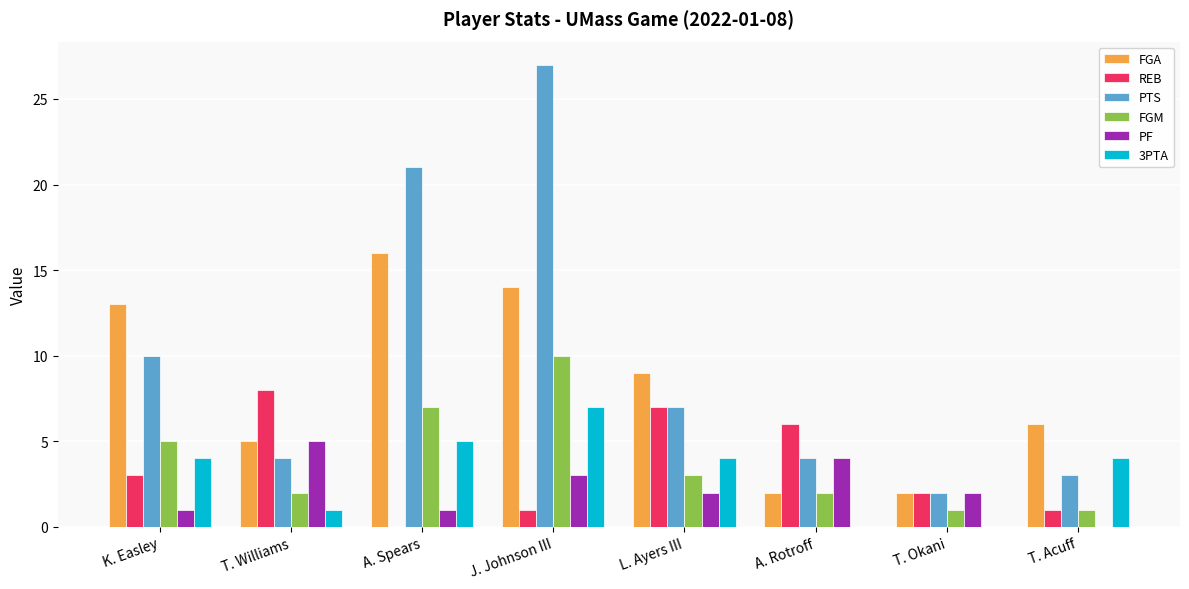

How many groups of bars are there?

8